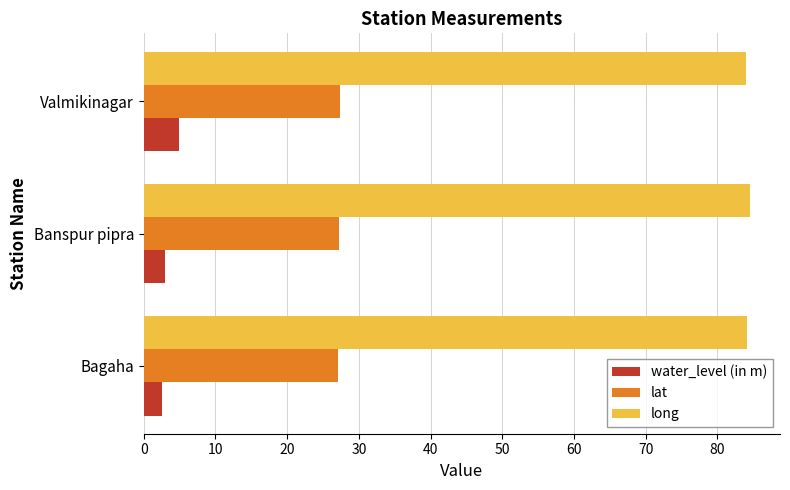

What is the highest value of the lat series?

27.4